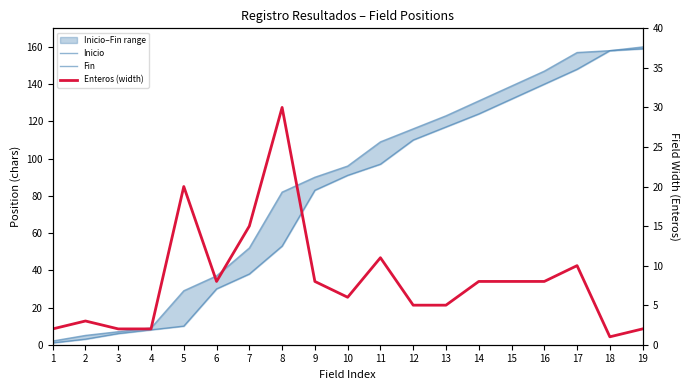

What is the highest value of the Fin series?

160